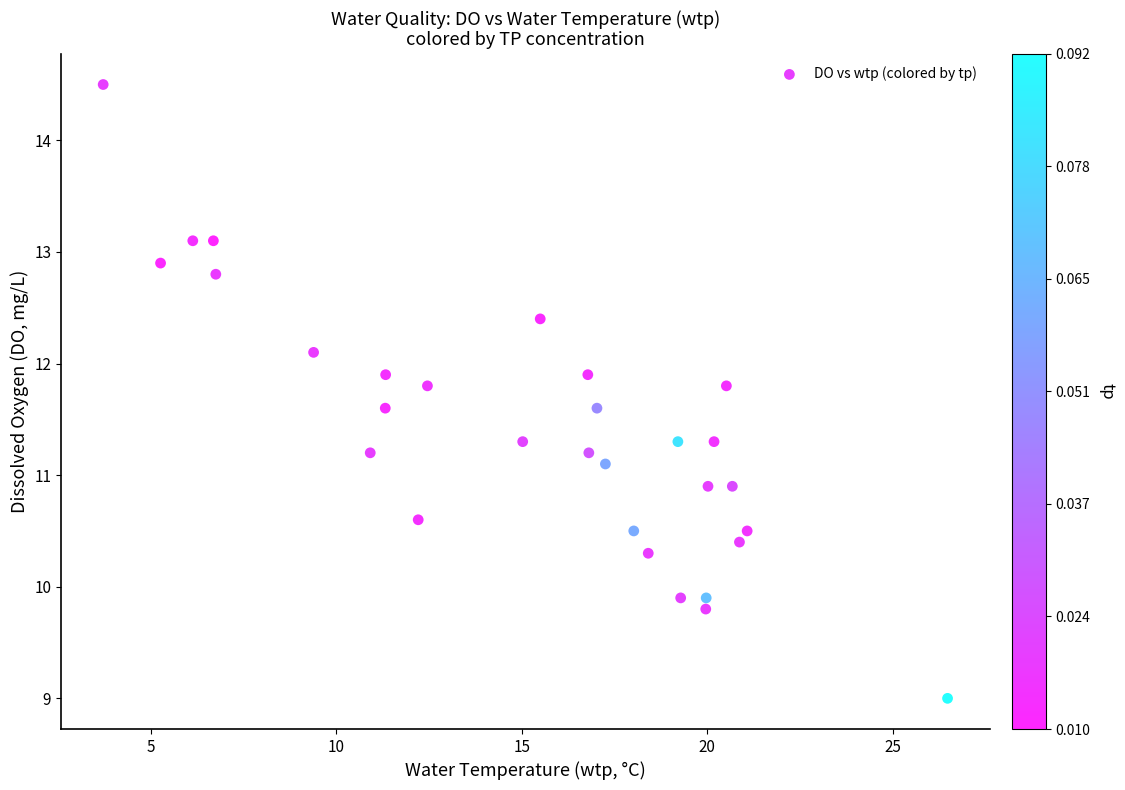

What is the range of X values (max minus min)?

22.7